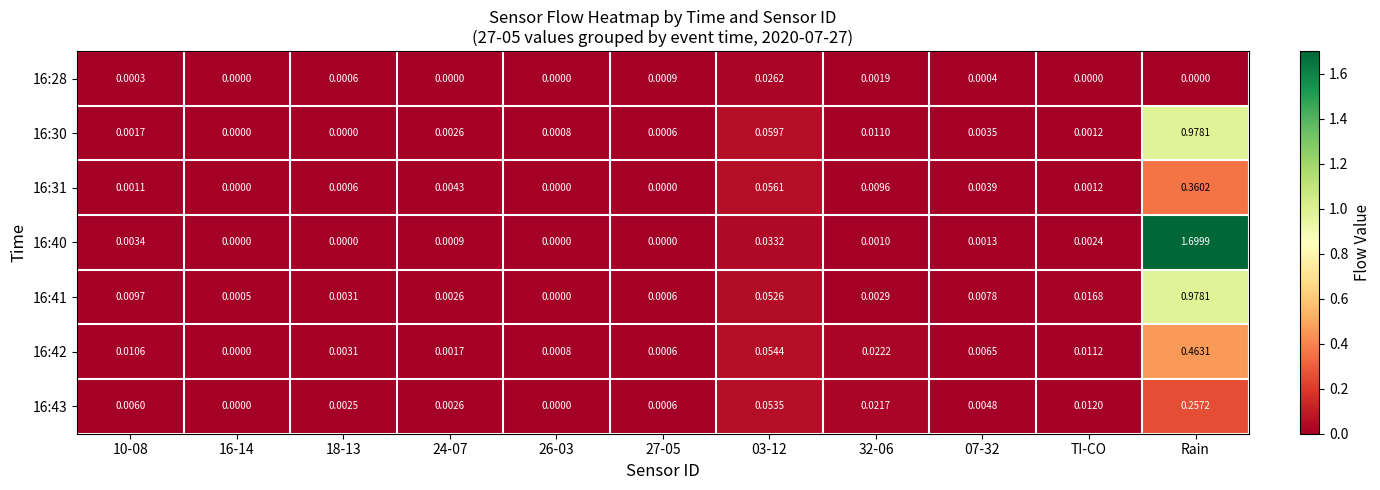

How many values in 16:31 are above zero?

8